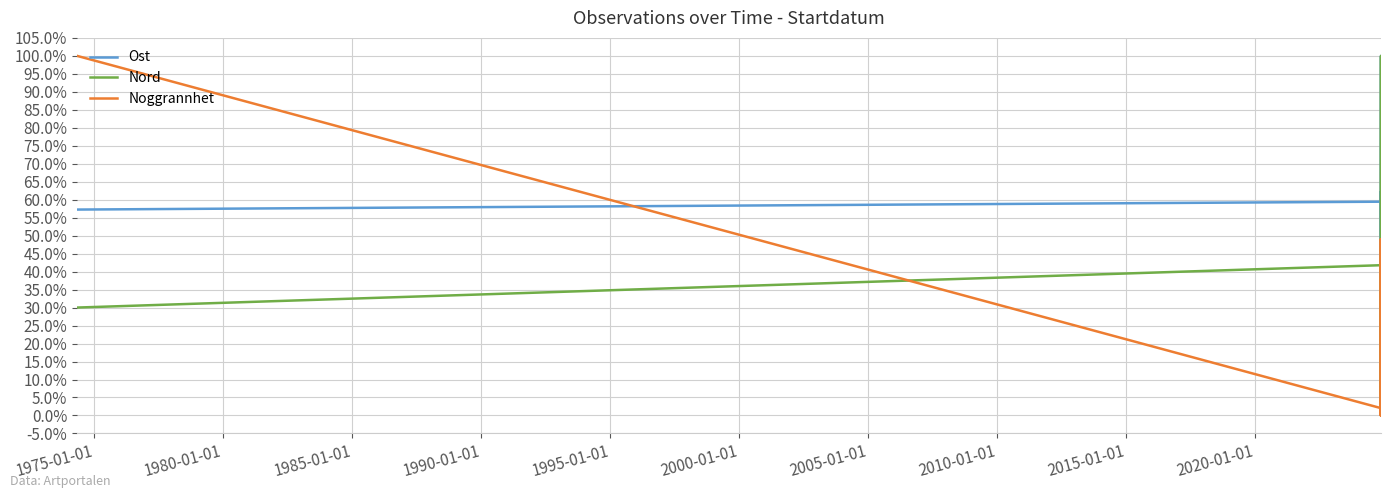

What is the difference between the maximum and minimum values in the Nord series?

1.0